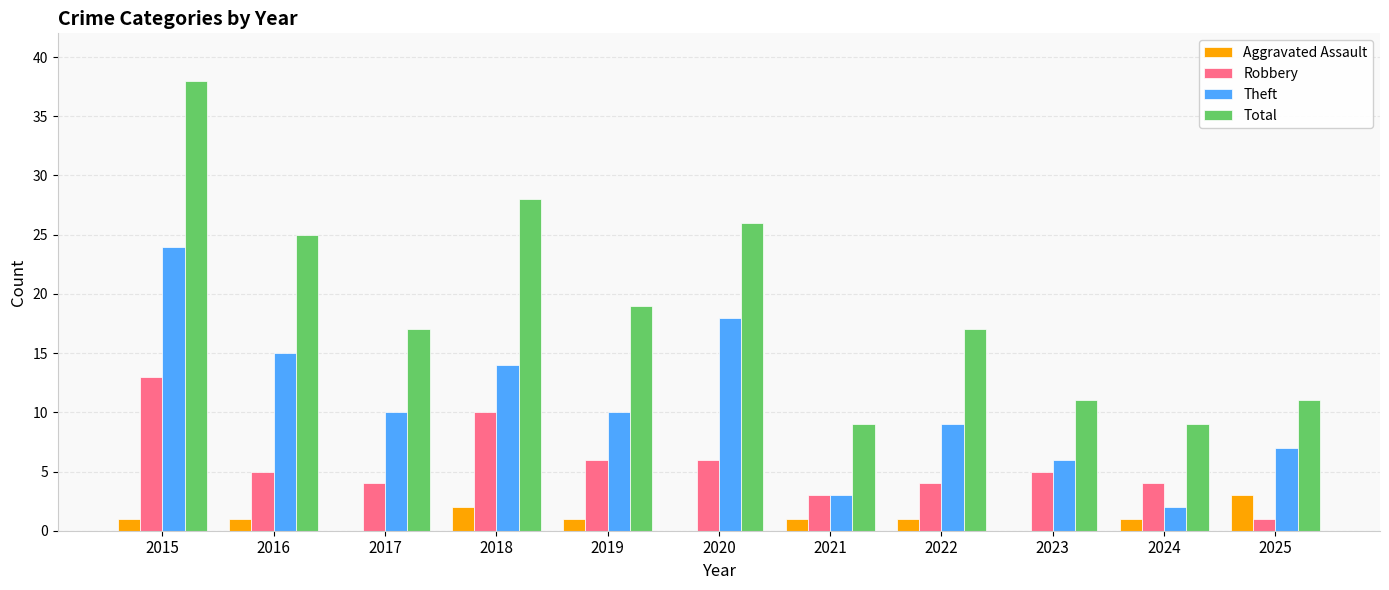

Reading left to right, what are all the values shown in this chart?

Aggravated Assault: 1	1	0	2	1	0	1	1	0	1	3
Robbery: 13	5	4	10	6	6	3	4	5	4	1
Theft: 24	15	10	14	10	18	3	9	6	2	7
Total: 38	25	17	28	19	26	9	17	11	9	11